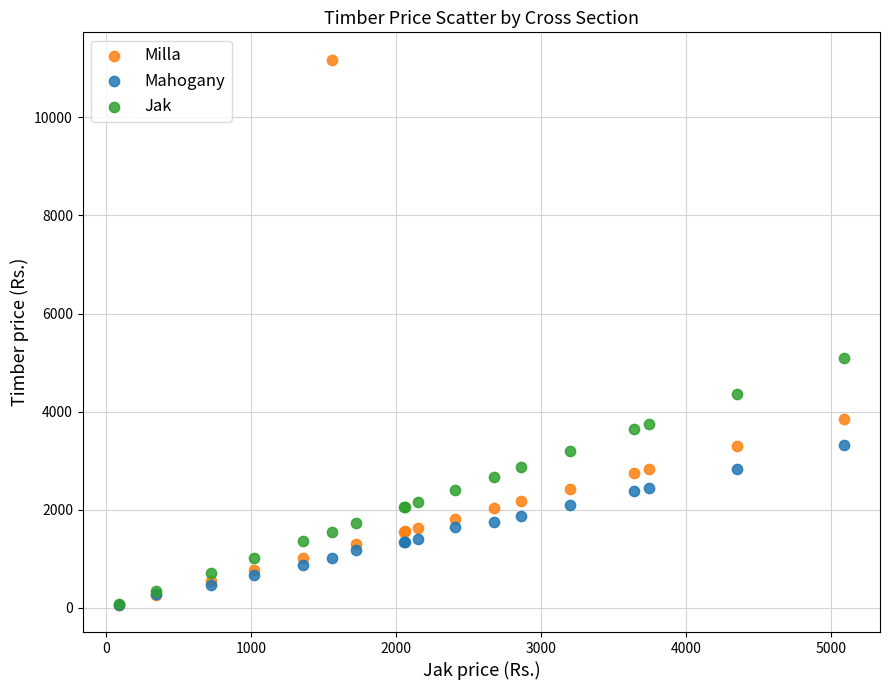

Across all series, what Y value is closest to 5620?

5090.5